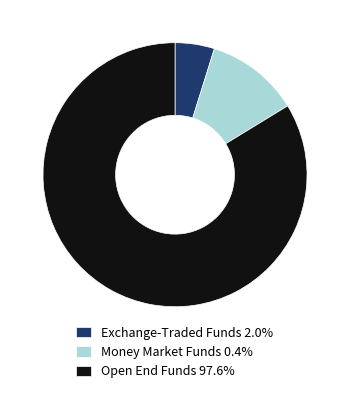

Combined, do Money Market Funds 0.4% and Exchange-Traded Funds 2.0% account for over 50%?

No